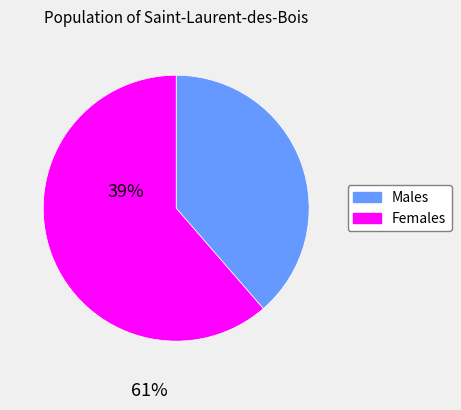

Is there any slice that represents more than half of the pie?

Yes